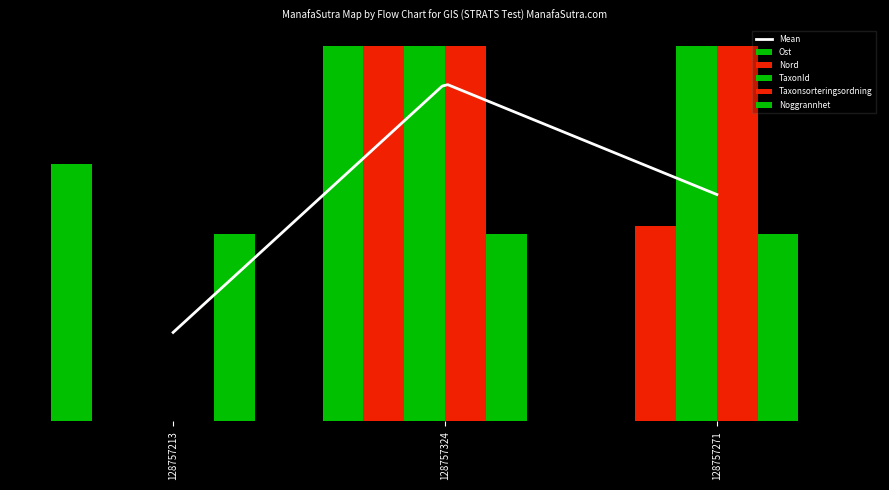

Between 128757324 and 128757271, which series saw the biggest shift?

Ost